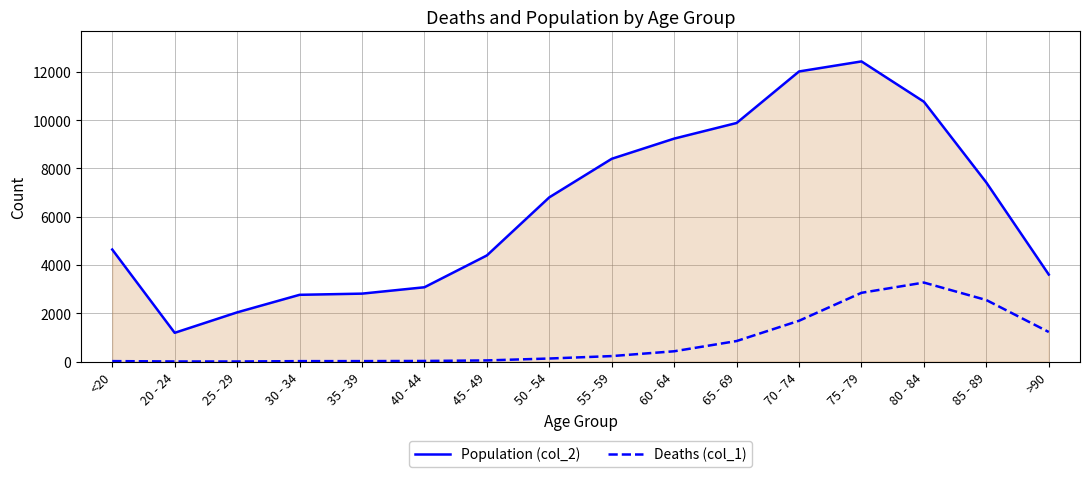

What is the difference between the highest and lowest values at 65 - 69?

9033